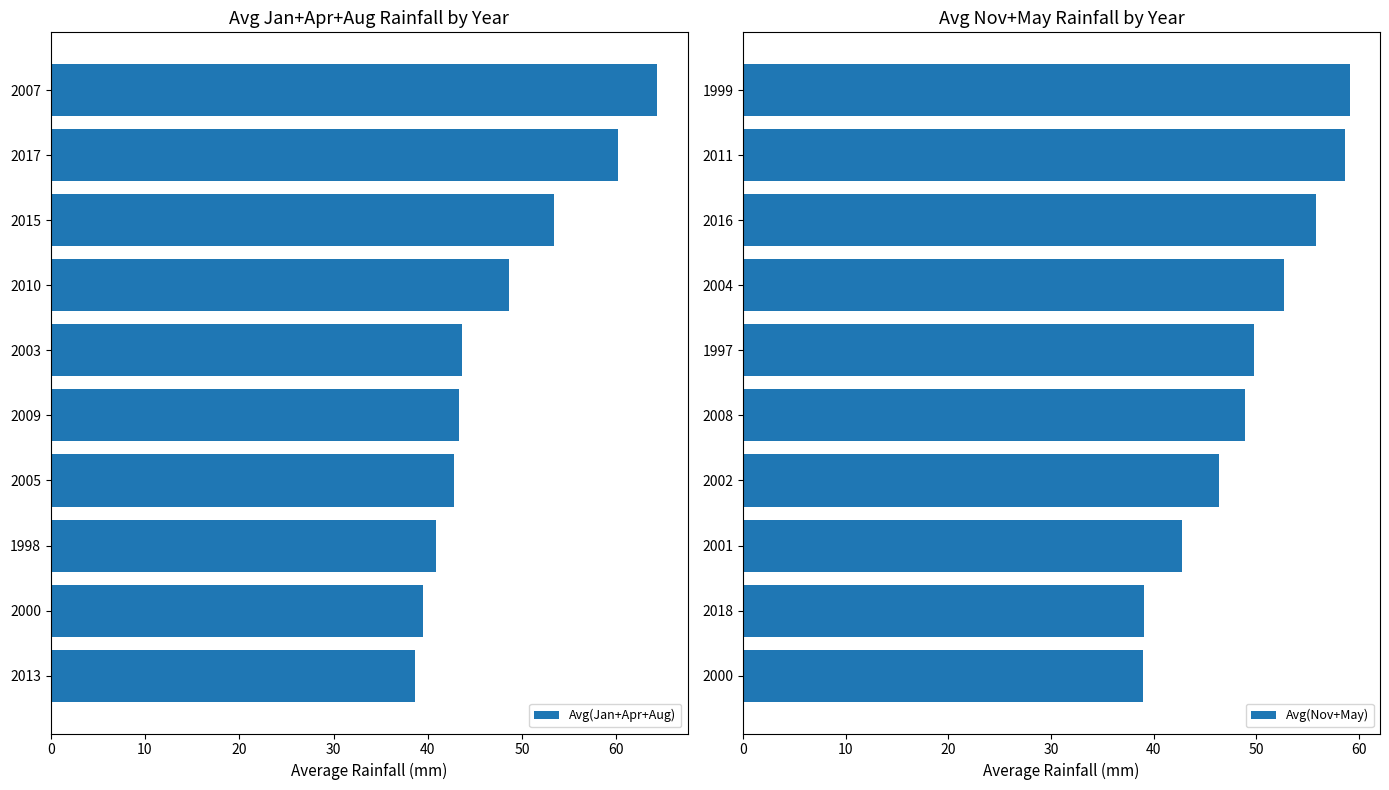

Rank the series by their average value, from highest to lowest.

Avg(Nov+May), Avg(Jan+Apr+Aug)